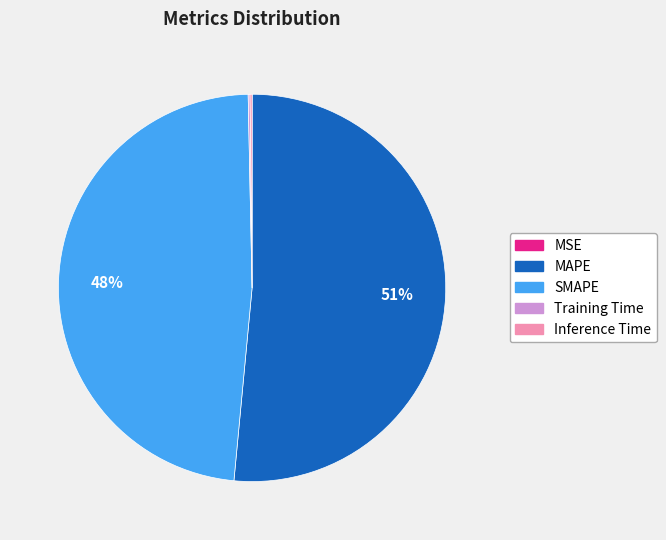

True or false: MAPE accounts for 66% of the total.

False